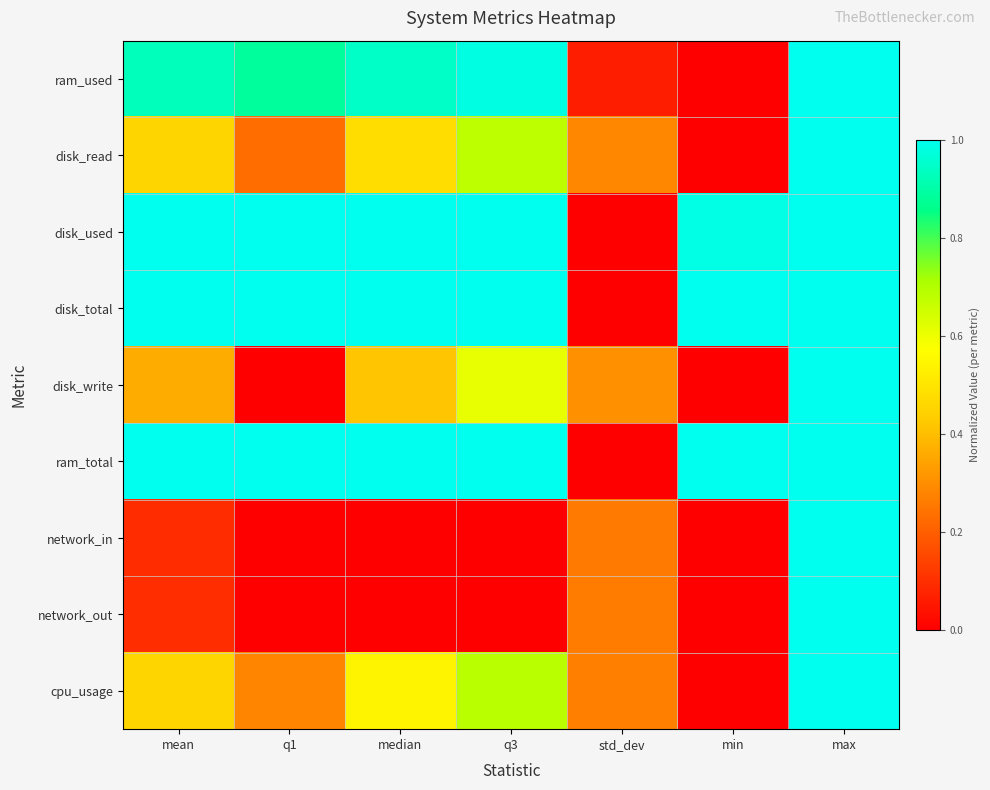

Reading left to right, extract all data points from this chart.

ram_used: mean=0.9	q1=0.9	median=0.9	q3=1.0	std_dev=0.1	min=0.0	max=1.0
disk_read: mean=0.5	q1=0.2	median=0.5	q3=0.7	std_dev=0.3	min=0.0	max=1.0
disk_used: mean=1.0	q1=1.0	median=1.0	q3=1.0	std_dev=0.0	min=1.0	max=1.0
disk_total: mean=1.0	q1=1.0	median=1.0	q3=1.0	std_dev=0.0	min=1.0	max=1.0
disk_write: mean=0.4	q1=0.0	median=0.4	q3=0.6	std_dev=0.3	min=0.0	max=1.0
ram_total: mean=1.0	q1=1.0	median=1.0	q3=1.0	std_dev=0.0	min=1.0	max=1.0
network_in: mean=0.1	q1=0.0	median=0.0	q3=0.0	std_dev=0.3	min=0.0	max=1.0
network_out: mean=0.1	q1=0.0	median=0.0	q3=0.0	std_dev=0.3	min=0.0	max=1.0
cpu_usage: mean=0.5	q1=0.3	median=0.5	q3=0.7	std_dev=0.3	min=0.0	max=1.0